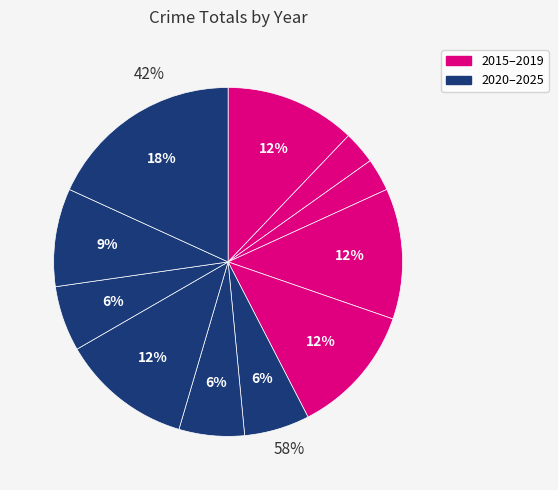

Which slice is the smallest?

2016